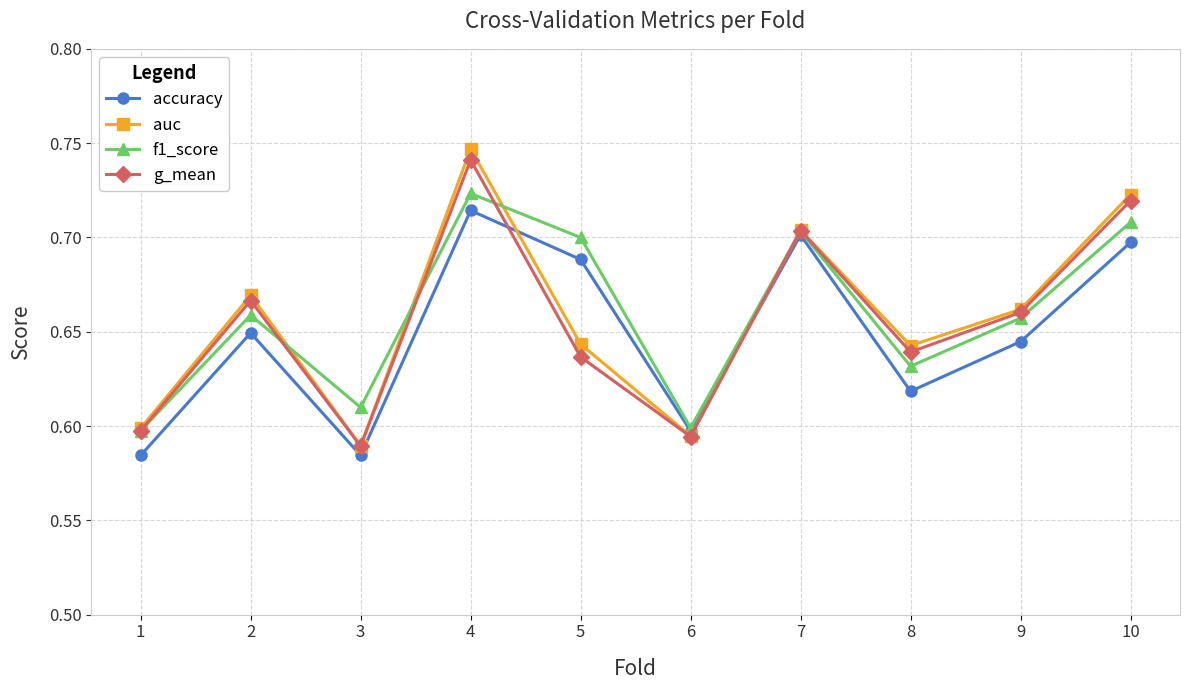

Which category has the highest value in the accuracy series?

4